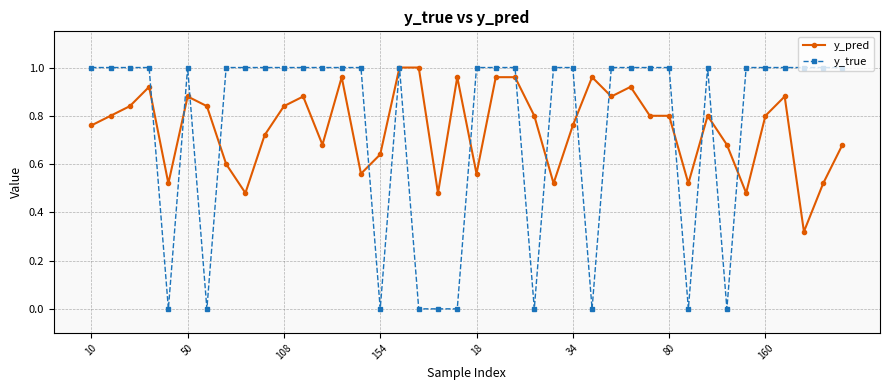

Which series has the widest spread of values?

y_true